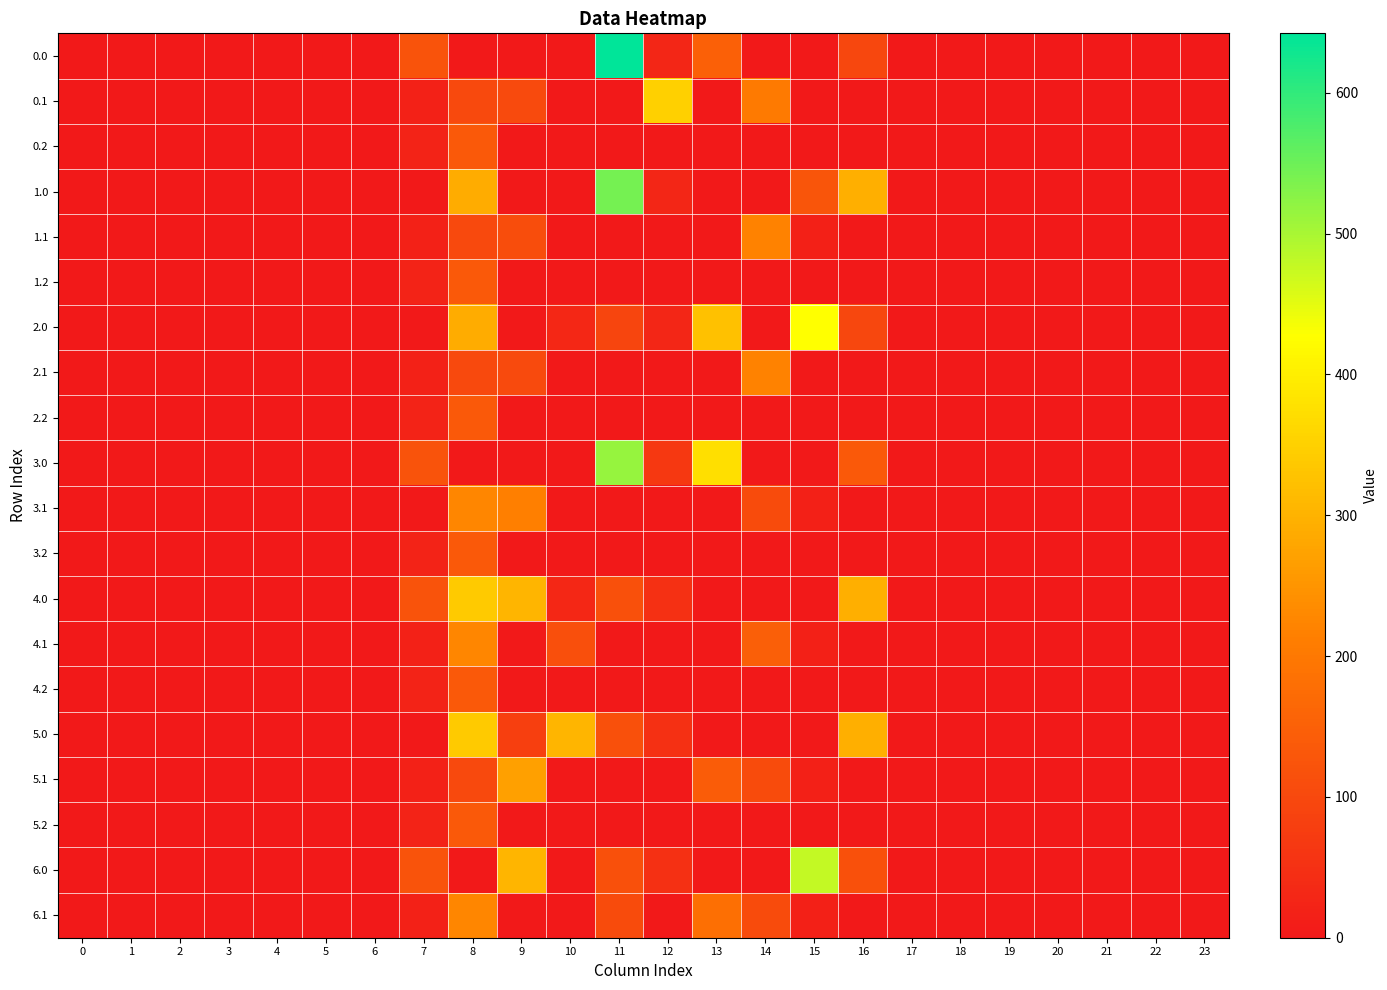

Reading right to left, transcribe all the data shown in this chart.

0.0: 23=0.0	22=0.0	21=0.0	20=0.0	19=0.0	18=0.0	17=0.0	16=96.4	15=0.0	14=0.0	13=148.2	12=28.2	11=642.3	10=0.0	9=0.0	8=0.0	7=120.6	6=0.0	5=0.0	4=0.0	3=0.0	2=0.0	1=0.0	0=0.0
0.1: 23=0.0	22=0.0	21=0.0	20=0.0	19=0.0	18=0.0	17=0.0	16=0.0	15=0.0	14=203.5	13=0.0	12=350.8	11=0.0	10=0.0	9=104.8	8=102.3	7=17.7	6=0.0	5=0.0	4=0.0	3=0.0	2=0.0	1=0.0	0=0.0
0.2: 23=0.0	22=0.0	21=0.0	20=0.0	19=0.0	18=0.0	17=0.0	16=0.0	15=0.0	14=0.0	13=0.0	12=0.0	11=0.0	10=0.0	9=0.0	8=134.2	7=22.3	6=0.0	5=0.0	4=0.0	3=0.0	2=0.0	1=0.0	0=0.0
1.0: 23=0.0	22=0.0	21=0.0	20=0.0	19=0.0	18=0.0	17=0.0	16=294.5	15=126.5	14=0.0	13=0.0	12=28.2	11=544.3	10=0.0	9=0.0	8=290.0	7=0.0	6=0.0	5=0.0	4=0.0	3=0.0	2=0.0	1=0.0	0=0.0
1.1: 23=0.0	22=0.0	21=0.0	20=0.0	19=0.0	18=0.0	17=0.0	16=0.0	15=17.3	14=219.2	13=0.0	12=0.0	11=0.0	10=0.0	9=109.3	8=102.3	7=17.7	6=0.0	5=0.0	4=0.0	3=0.0	2=0.0	1=0.0	0=0.0
1.2: 23=0.0	22=0.0	21=0.0	20=0.0	19=0.0	18=0.0	17=0.0	16=0.0	15=0.0	14=0.0	13=0.0	12=0.0	11=0.0	10=0.0	9=0.0	8=134.2	7=22.3	6=0.0	5=0.0	4=0.0	3=0.0	2=0.0	1=0.0	0=0.0
2.0: 23=0.0	22=0.0	21=0.0	20=0.0	19=0.0	18=0.0	17=0.0	16=96.4	15=427.8	14=0.0	13=325.2	12=28.2	11=95.3	10=32.1	9=0.0	8=290.0	7=0.0	6=0.0	5=0.0	4=0.0	3=0.0	2=0.0	1=0.0	0=0.0
2.1: 23=0.0	22=0.0	21=0.0	20=0.0	19=0.0	18=0.0	17=0.0	16=0.0	15=0.0	14=219.2	13=0.0	12=0.0	11=0.0	10=0.0	9=104.8	8=102.3	7=17.7	6=0.0	5=0.0	4=0.0	3=0.0	2=0.0	1=0.0	0=0.0
2.2: 23=0.0	22=0.0	21=0.0	20=0.0	19=0.0	18=0.0	17=0.0	16=0.0	15=0.0	14=0.0	13=0.0	12=0.0	11=0.0	10=0.0	9=0.0	8=134.2	7=22.3	6=0.0	5=0.0	4=0.0	3=0.0	2=0.0	1=0.0	0=0.0
3.0: 23=0.0	22=0.0	21=0.0	20=0.0	19=0.0	18=0.0	17=0.0	16=135.4	15=0.0	14=0.0	13=374.2	12=67.2	11=515.9	10=0.0	9=0.0	8=0.0	7=120.6	6=0.0	5=0.0	4=0.0	3=0.0	2=0.0	1=0.0	0=0.0
3.1: 23=0.0	22=0.0	21=0.0	20=0.0	19=0.0	18=0.0	17=0.0	16=0.0	15=17.3	14=105.5	13=0.0	12=0.0	11=0.0	10=0.0	9=214.8	8=227.5	7=0.0	6=0.0	5=0.0	4=0.0	3=0.0	2=0.0	1=0.0	0=0.0
3.2: 23=0.0	22=0.0	21=0.0	20=0.0	19=0.0	18=0.0	17=0.0	16=0.0	15=0.0	14=0.0	13=0.0	12=0.0	11=0.0	10=0.0	9=0.0	8=134.2	7=22.3	6=0.0	5=0.0	4=0.0	3=0.0	2=0.0	1=0.0	0=0.0
4.0: 23=0.0	22=0.0	21=0.0	20=0.0	19=0.0	18=0.0	17=0.0	16=294.5	15=0.0	14=0.0	13=0.0	12=49.2	11=116.3	10=32.3	9=304.0	8=339.0	7=120.6	6=0.0	5=0.0	4=0.0	3=0.0	2=0.0	1=0.0	0=0.0
4.1: 23=0.0	22=0.0	21=0.0	20=0.0	19=0.0	18=0.0	17=0.0	16=0.0	15=17.3	14=145.8	13=0.0	12=0.0	11=0.0	10=114.0	9=0.0	8=227.5	7=17.7	6=0.0	5=0.0	4=0.0	3=0.0	2=0.0	1=0.0	0=0.0
4.2: 23=0.0	22=0.0	21=0.0	20=0.0	19=0.0	18=0.0	17=0.0	16=0.0	15=0.0	14=0.0	13=0.0	12=0.0	11=0.0	10=0.0	9=0.0	8=134.2	7=22.3	6=0.0	5=0.0	4=0.0	3=0.0	2=0.0	1=0.0	0=0.0
5.0: 23=0.0	22=0.0	21=0.0	20=0.0	19=0.0	18=0.0	17=0.0	16=294.5	15=0.0	14=0.0	13=0.0	12=49.2	11=116.3	10=304.0	9=82.7	8=339.0	7=0.0	6=0.0	5=0.0	4=0.0	3=0.0	2=0.0	1=0.0	0=0.0
5.1: 23=0.0	22=0.0	21=0.0	20=0.0	19=0.0	18=0.0	17=0.0	16=0.0	15=17.3	14=105.5	13=141.2	12=0.0	11=0.0	10=0.0	9=270.3	8=102.3	7=17.7	6=0.0	5=0.0	4=0.0	3=0.0	2=0.0	1=0.0	0=0.0
5.2: 23=0.0	22=0.0	21=0.0	20=0.0	19=0.0	18=0.0	17=0.0	16=0.0	15=0.0	14=0.0	13=0.0	12=0.0	11=0.0	10=0.0	9=0.0	8=134.2	7=22.3	6=0.0	5=0.0	4=0.0	3=0.0	2=0.0	1=0.0	0=0.0
6.0: 23=0.0	22=0.0	21=0.0	20=0.0	19=0.0	18=0.0	17=0.0	16=117.4	15=476.8	14=0.0	13=0.0	12=49.2	11=116.3	10=0.0	9=304.0	8=0.0	7=120.6	6=0.0	5=0.0	4=0.0	3=0.0	2=0.0	1=0.0	0=0.0
6.1: 23=0.0	22=0.0	21=0.0	20=0.0	19=0.0	18=0.0	17=0.0	16=0.0	15=17.3	14=105.5	13=181.5	12=0.0	11=107.3	10=0.0	9=0.0	8=227.5	7=17.7	6=0.0	5=0.0	4=0.0	3=0.0	2=0.0	1=0.0	0=0.0